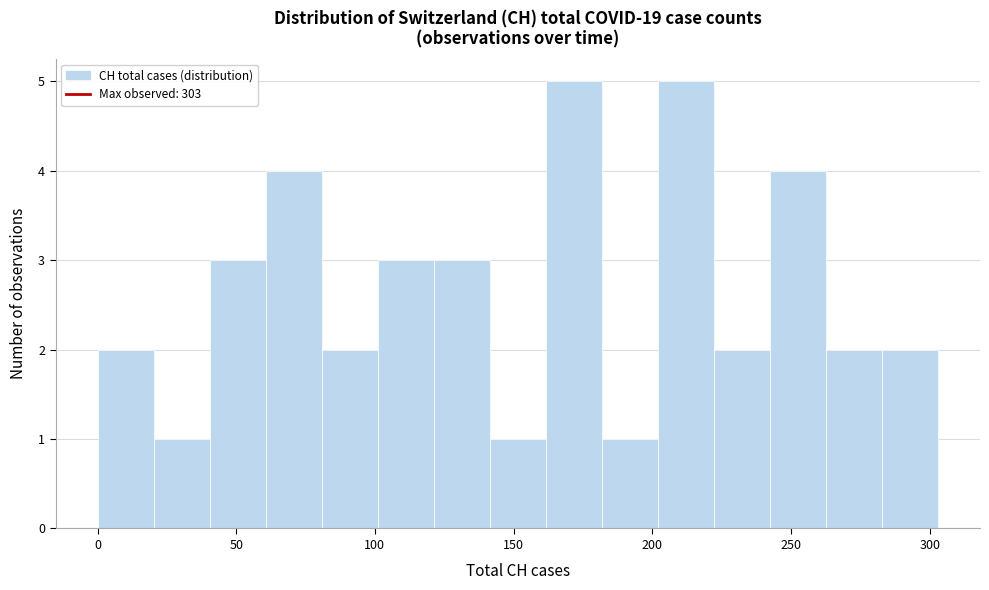

What is the height of the bar covering 60 to 80 on the x-axis? Neither the bar edges nor the heights are printed on the chart, so give them approximately, as read against the axes.

4